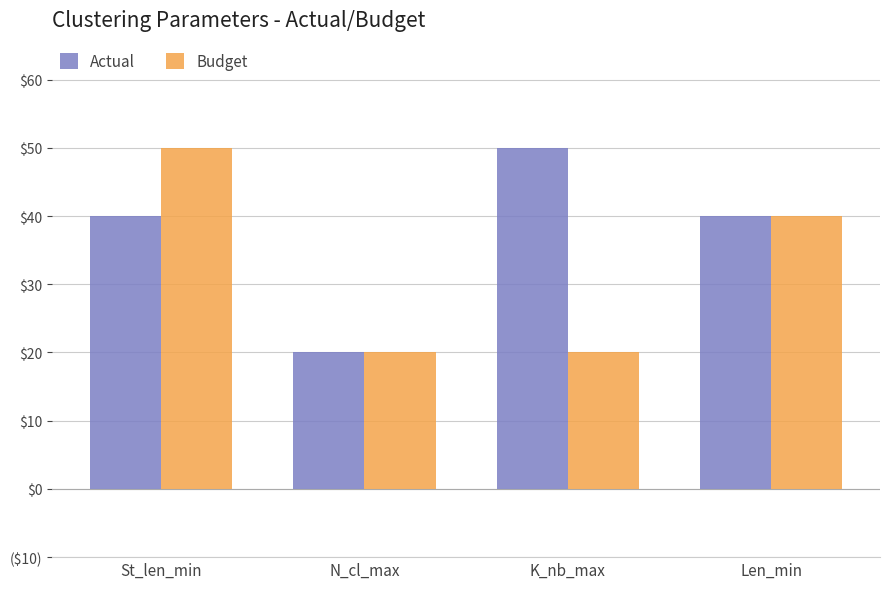

Is it true that Budget equals 26 at Len_min?

False